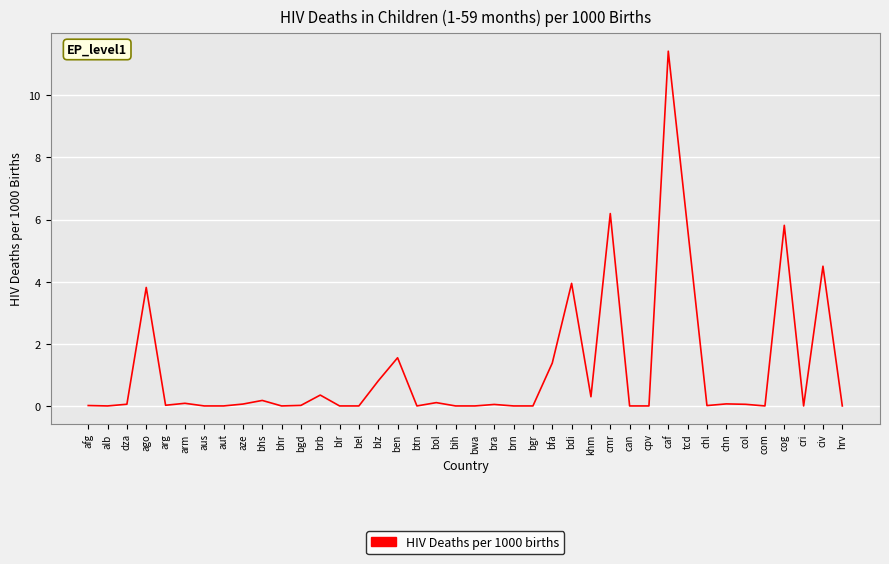

What is the change in value from bdi to cmr?

+2.2